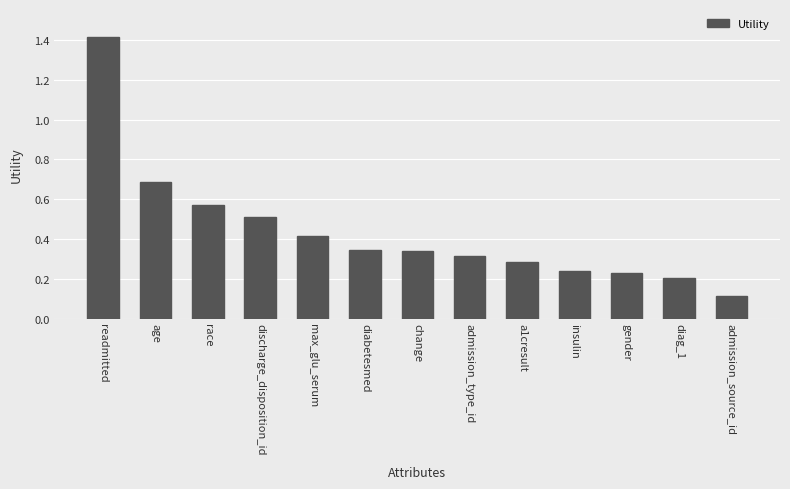

What position from the right is admission_type_id?

6